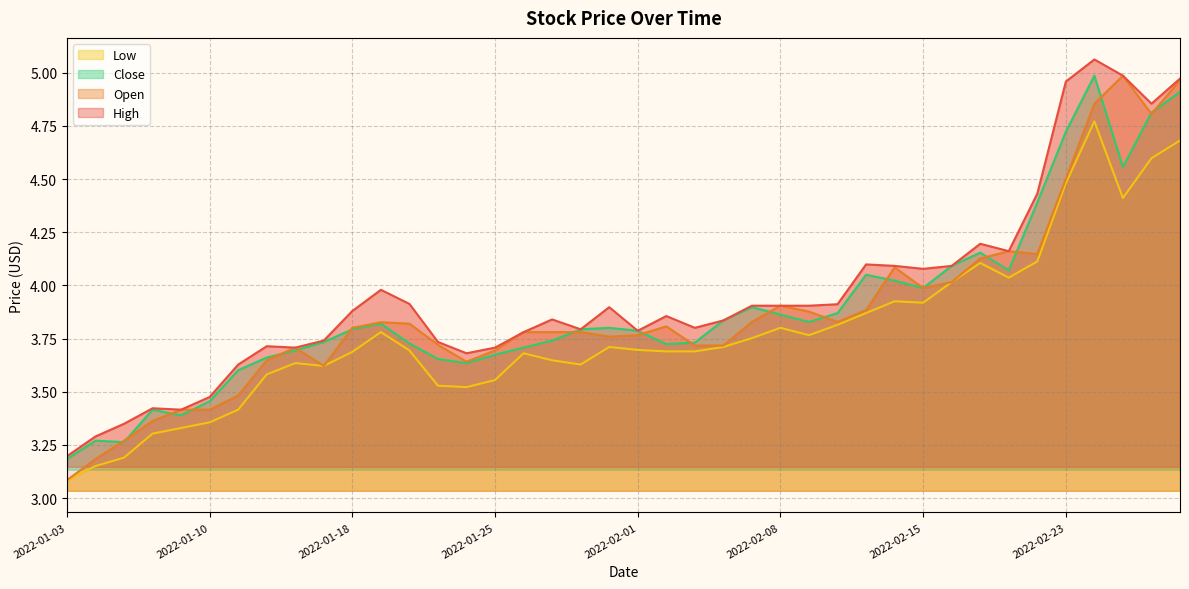

At which category does High reach its first local peak?

2022-01-06